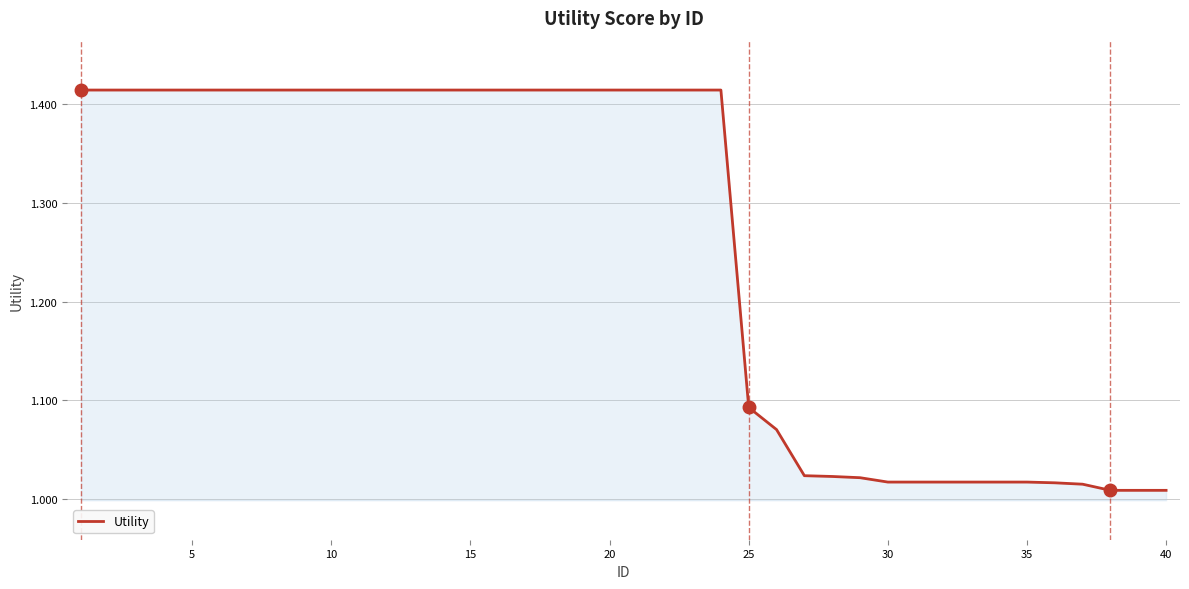

What is the value of the 2nd point from the left?

1.4